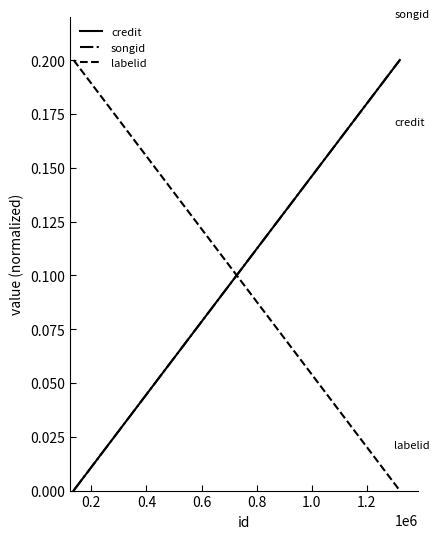

True or false: credit has a value of 0.1 at 0.0.

False